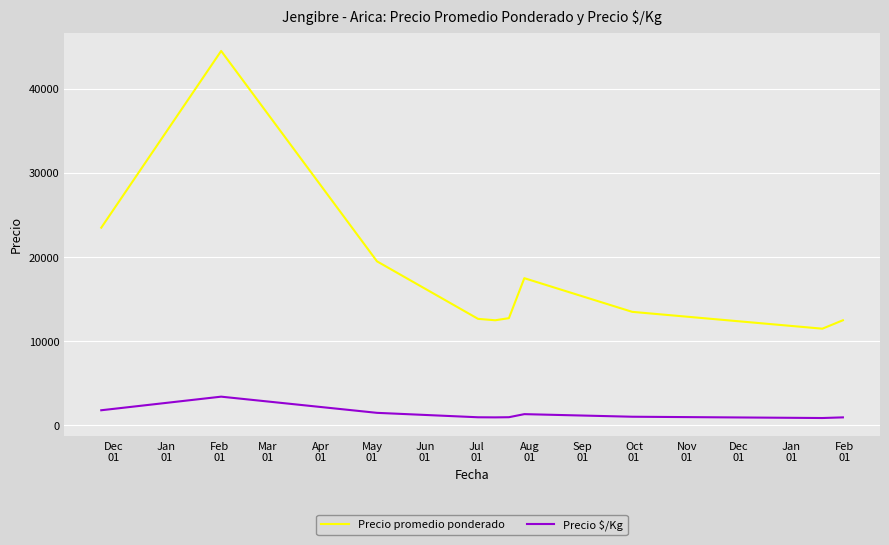

Which series has the largest total across all categories?

Precio promedio ponderado